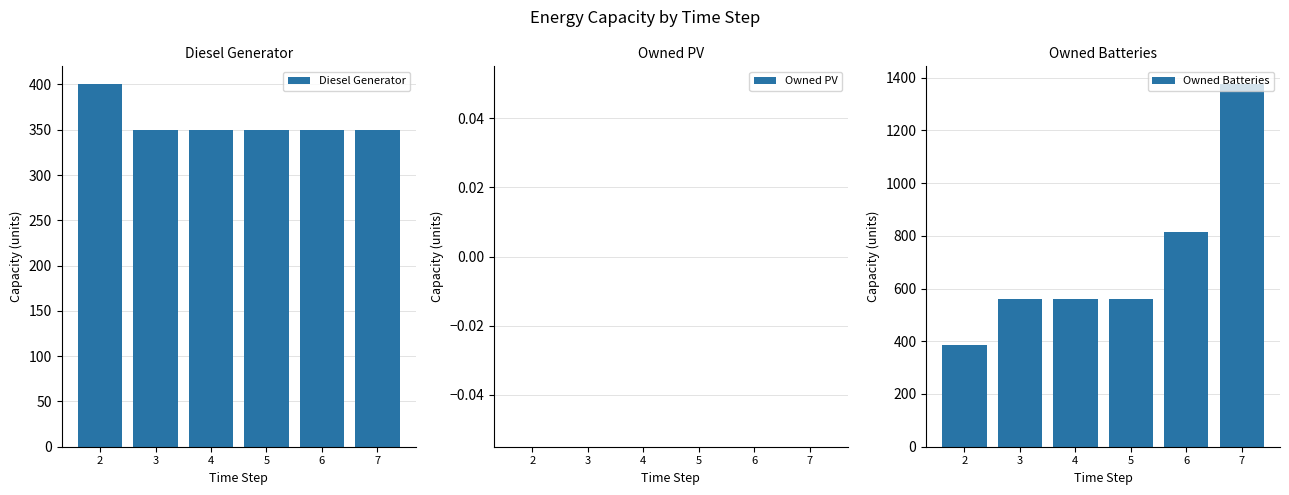

How many categories are shown in the chart?

6